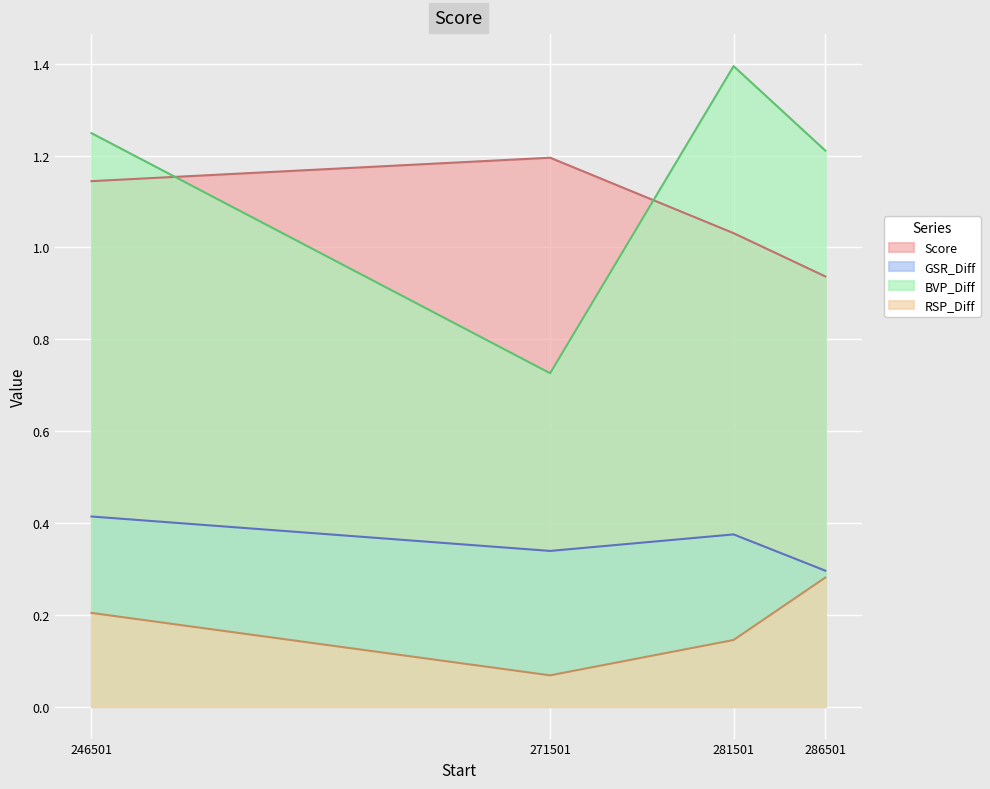

True or false: Score has more than 2 points higher than both neighbors.

False